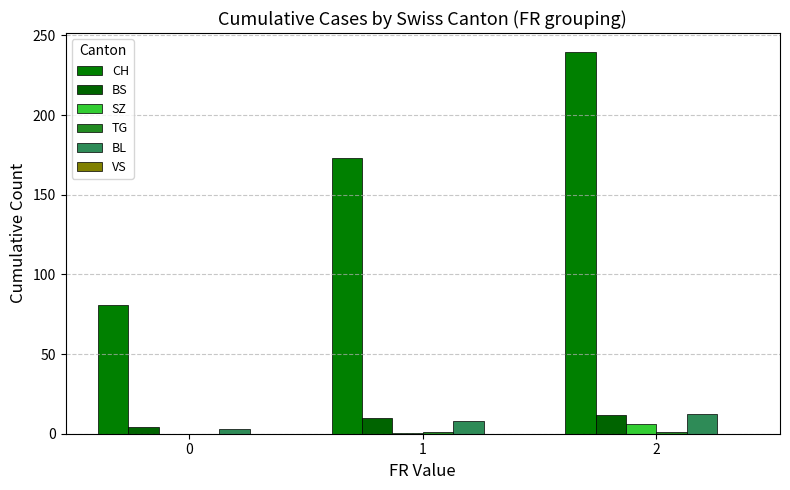

What is the sum of all BS values?

25.9